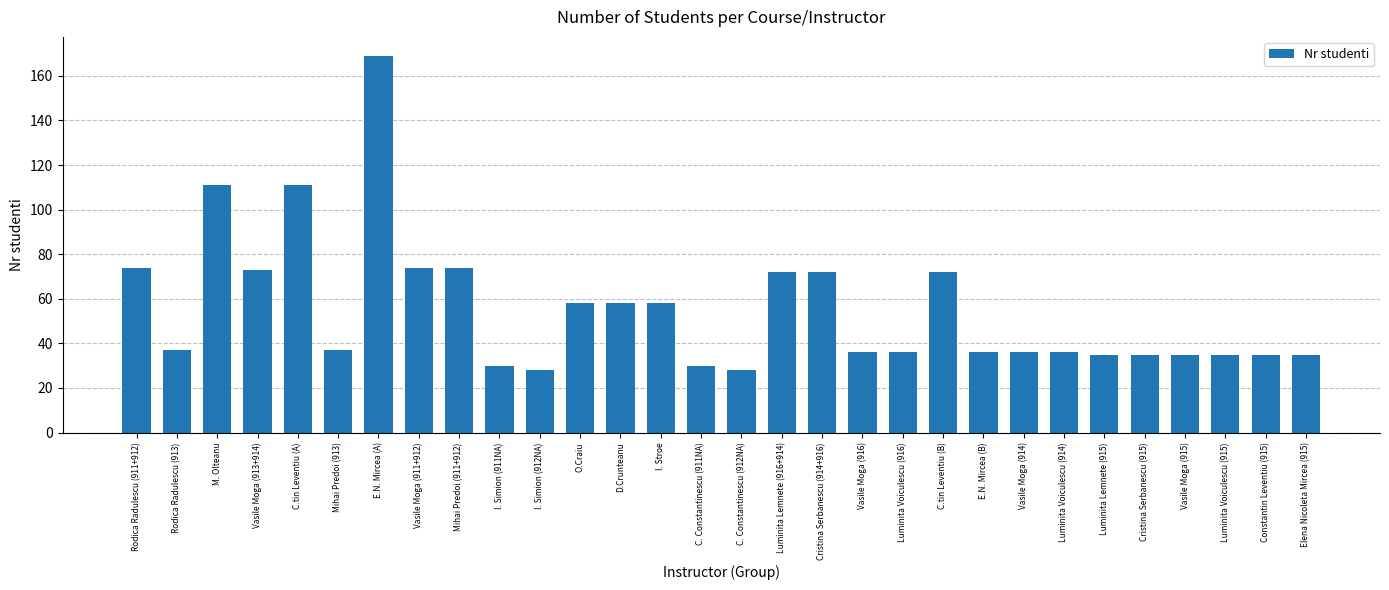

What is the change in value from I. Stroe to Vasile Moga (916)?

-22